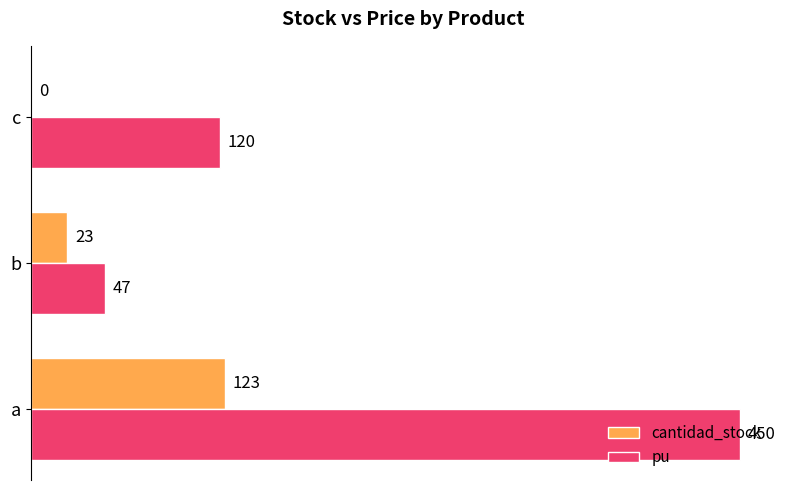

Which series changed the most between a and c?

pu